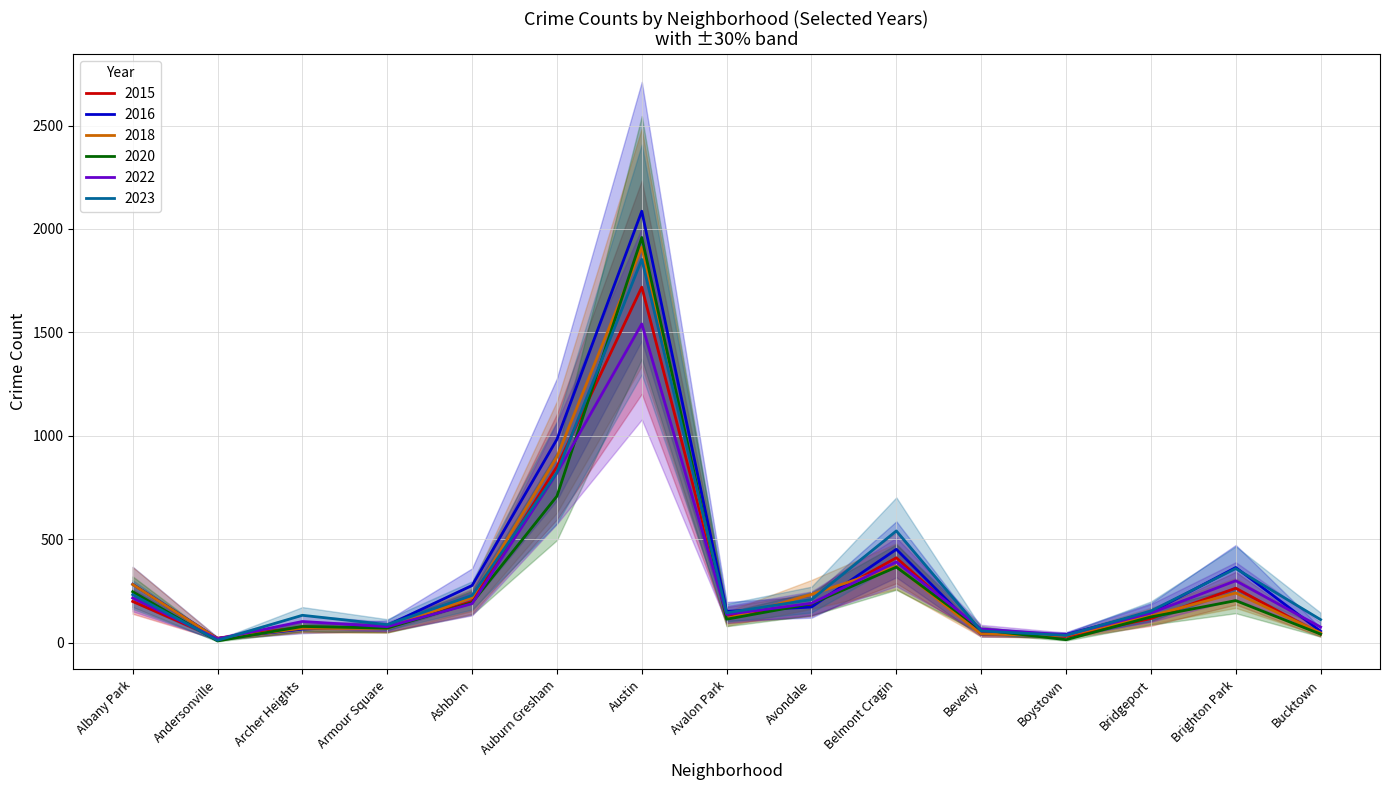

Reading right to left, transcribe all the data shown in this chart.

2015: 41	263	116	30	46	410	183	132	1719	851	199	72	75	21	199
2016: 55	363	147	39	40	451	172	151	2086	983	276	83	65	20	282
2018: 47	240	129	34	41	369	233	115	1912	898	218	69	69	19	281
2020: 41	203	124	14	62	365	188	113	1959	708	193	70	78	8	246
2022: 75	299	143	37	66	390	190	136	1541	820	188	77	102	18	216
2023: 111	358	153	35	56	540	208	144	1853	823	228	87	132	11	232